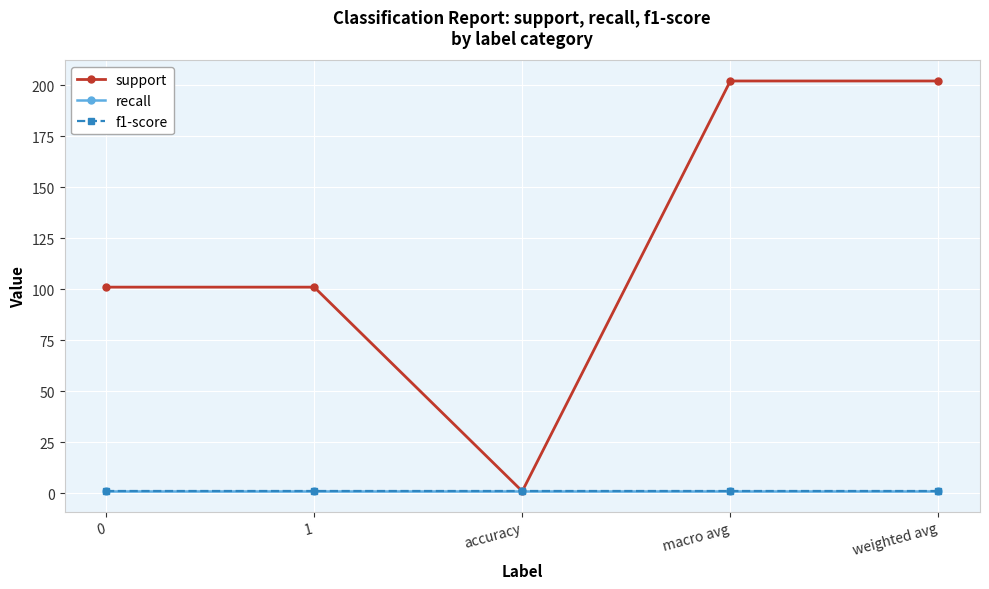

Does the chart have visible grid lines?

Yes